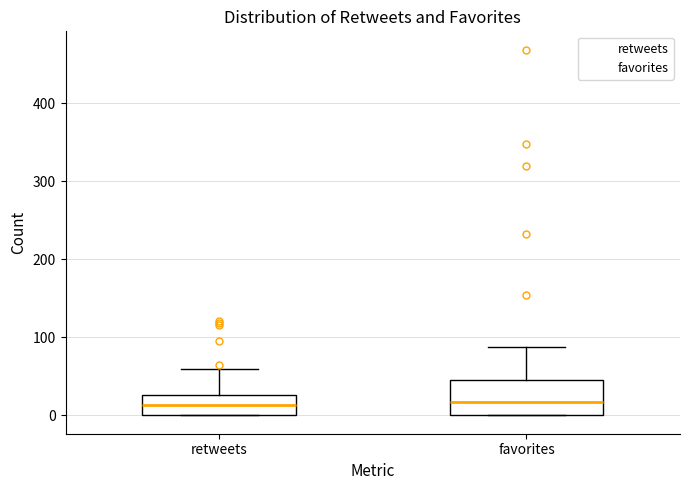

Reading left to right, transcribe this box plot: for each box, give where its median line is, the range the box spans, and where its two whiskers end, as read against the y-axis. The values are not printed on the chart, so give them approximately, as read against the axis.

retweets: median 10, box 0 to 30, whiskers 0 to 60
favorites: median 20, box 0 to 50, whiskers 0 to 90